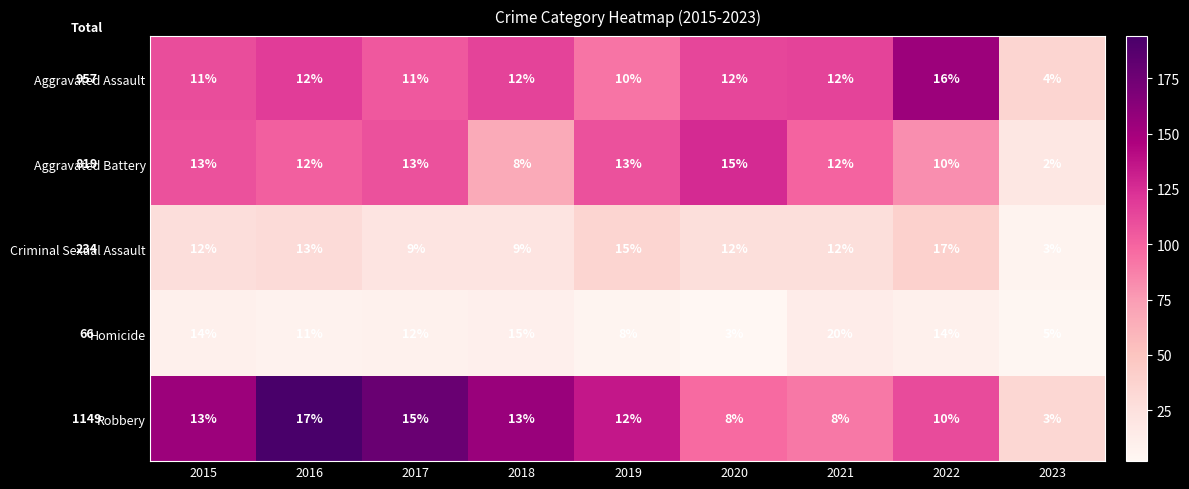

Which series has the largest range (max minus min)?

Homicide